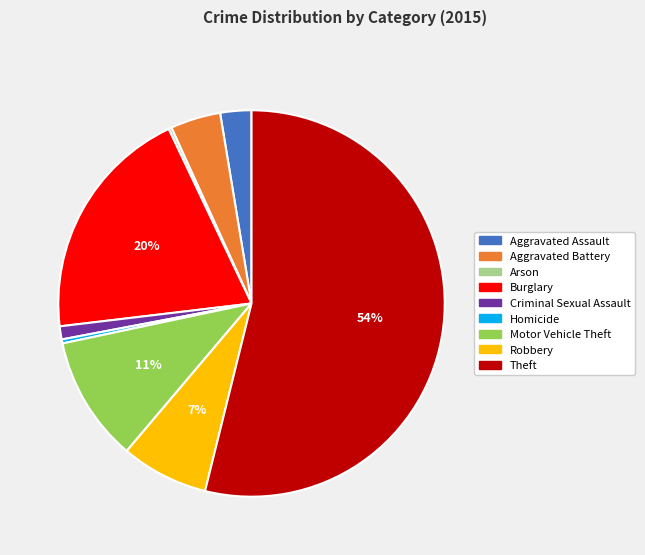

What is the largest slice in the pie chart?

Theft